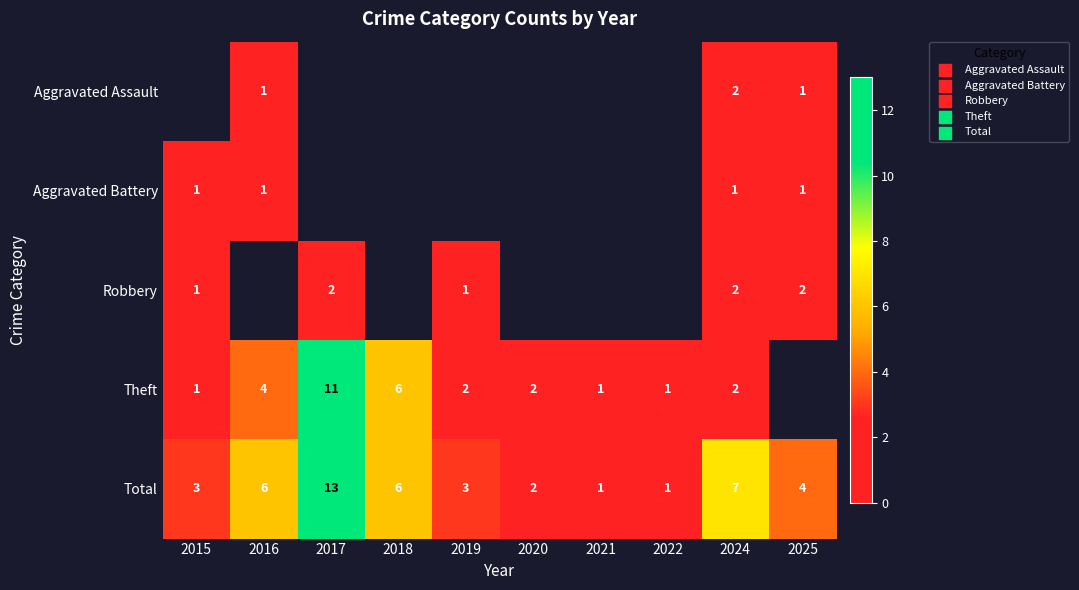

The Robbery series shows 3 at 2024. True or false?

False